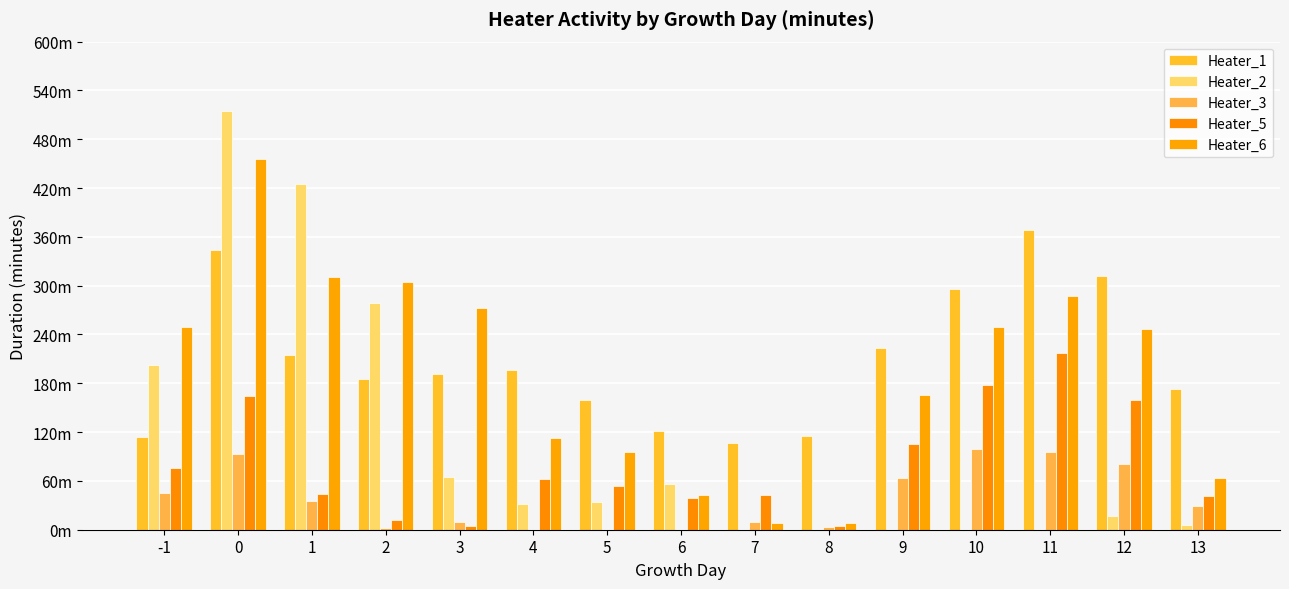

What is the difference between the highest and lowest values at 8?

115